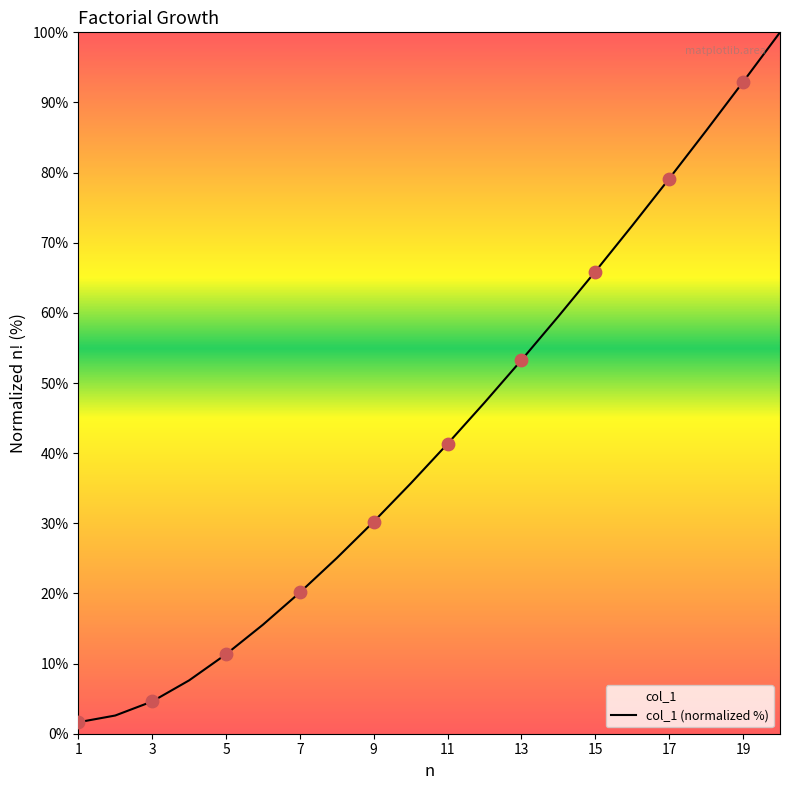

Which has a higher value, 9 or 15?

15